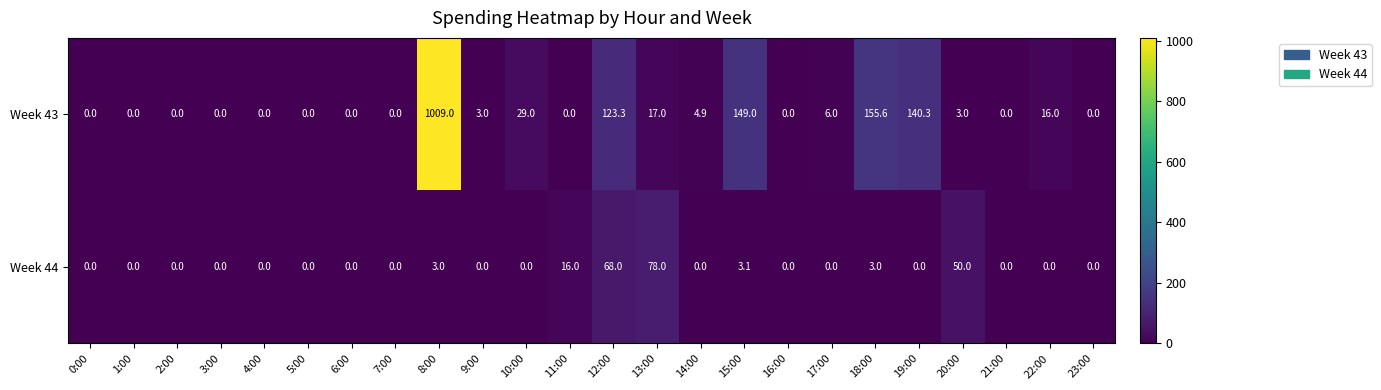

Is it true that Week 44 equals 0.0 at 23:00?

True